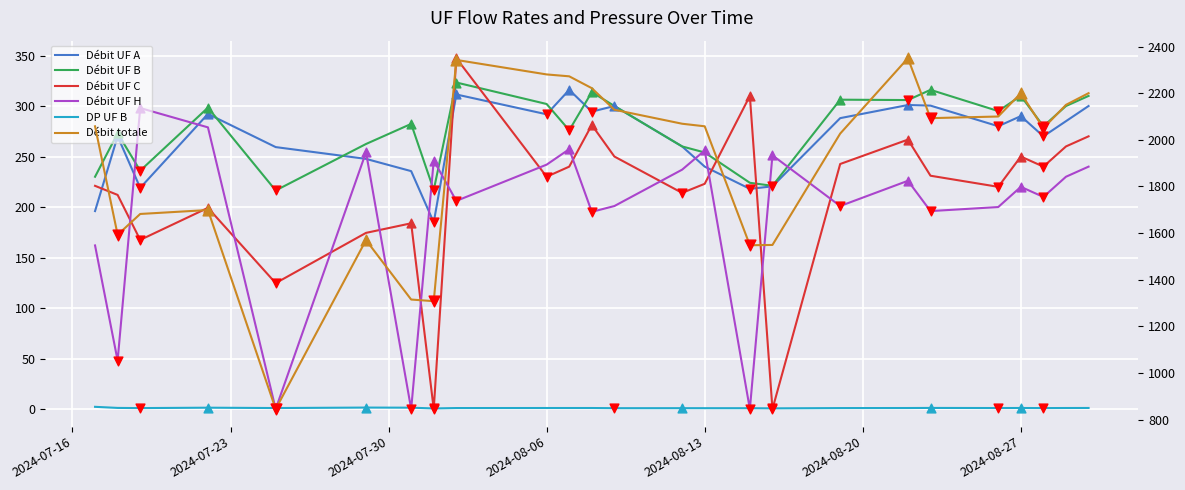

At how many categories does at least one series exceed 1666?

18